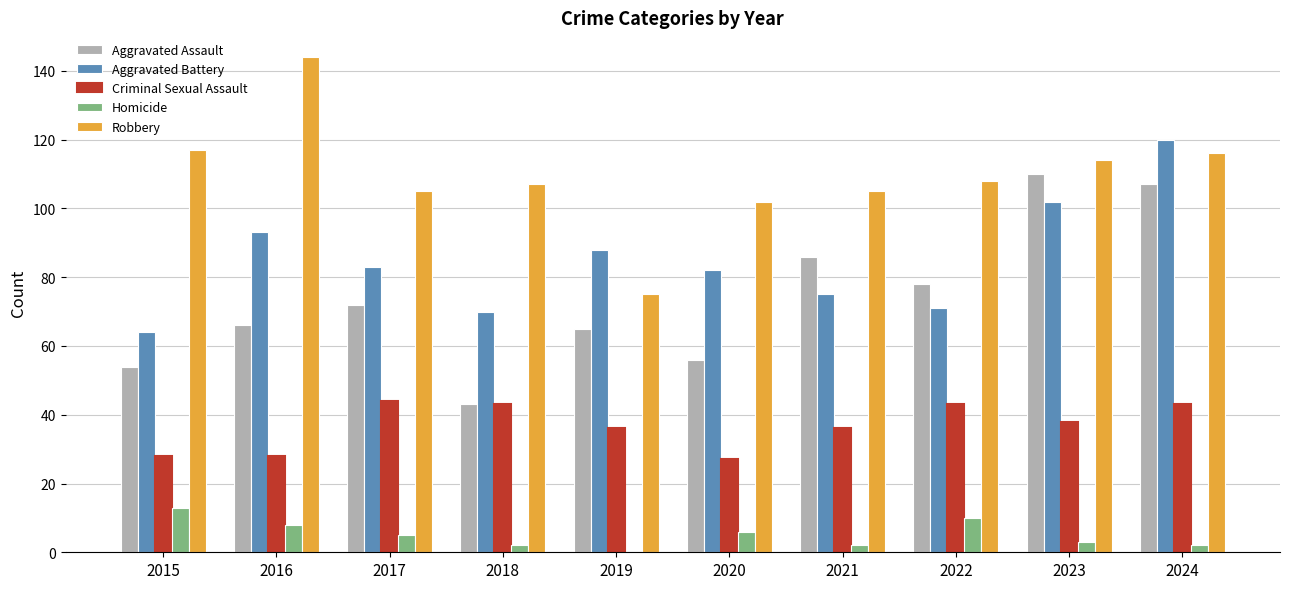

Where does the Criminal Sexual Assault series first go above 38?

2017